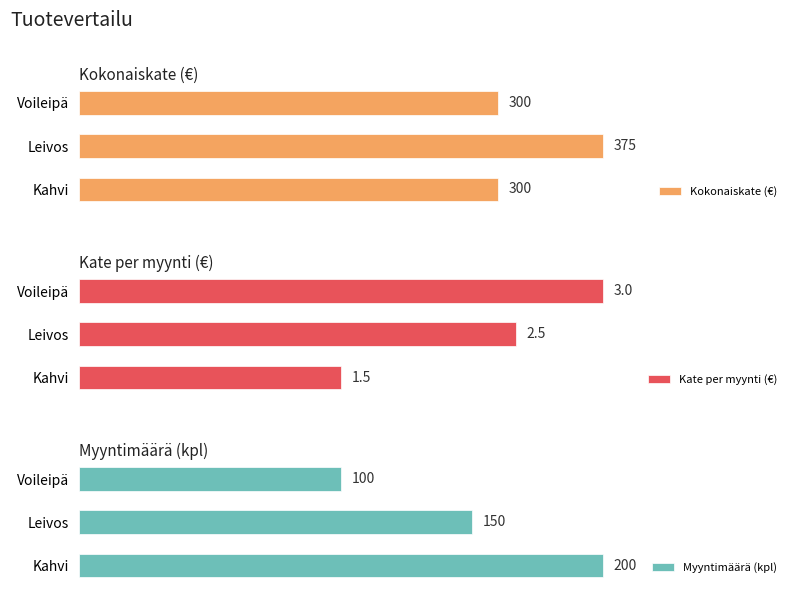

Count the number of categories in the chart.

3